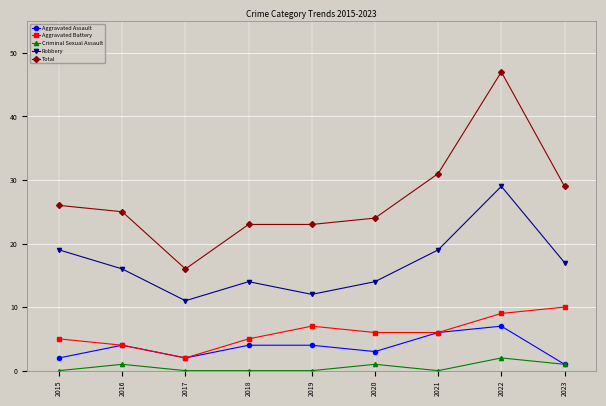

True or false: Criminal Sexual Assault and Total intersect in this chart.

False